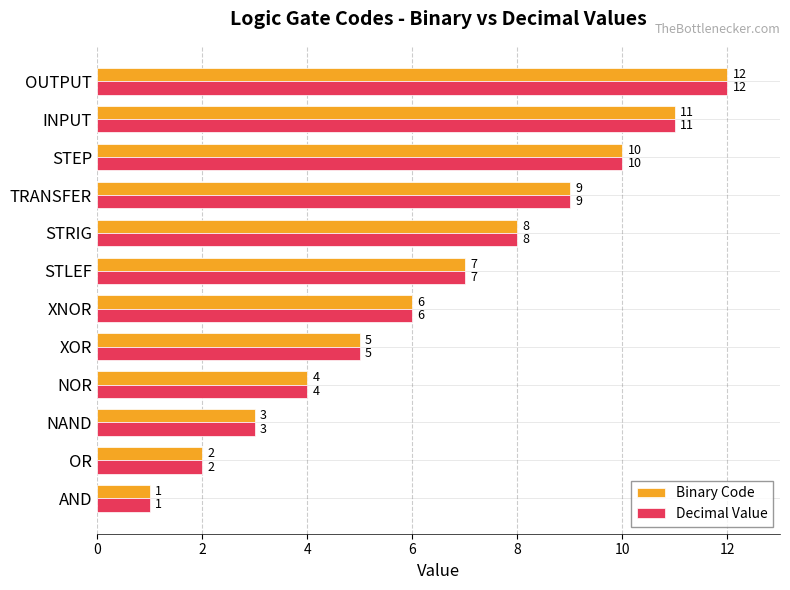

Read the Decimal Value value at NAND, to the nearest 5.

5